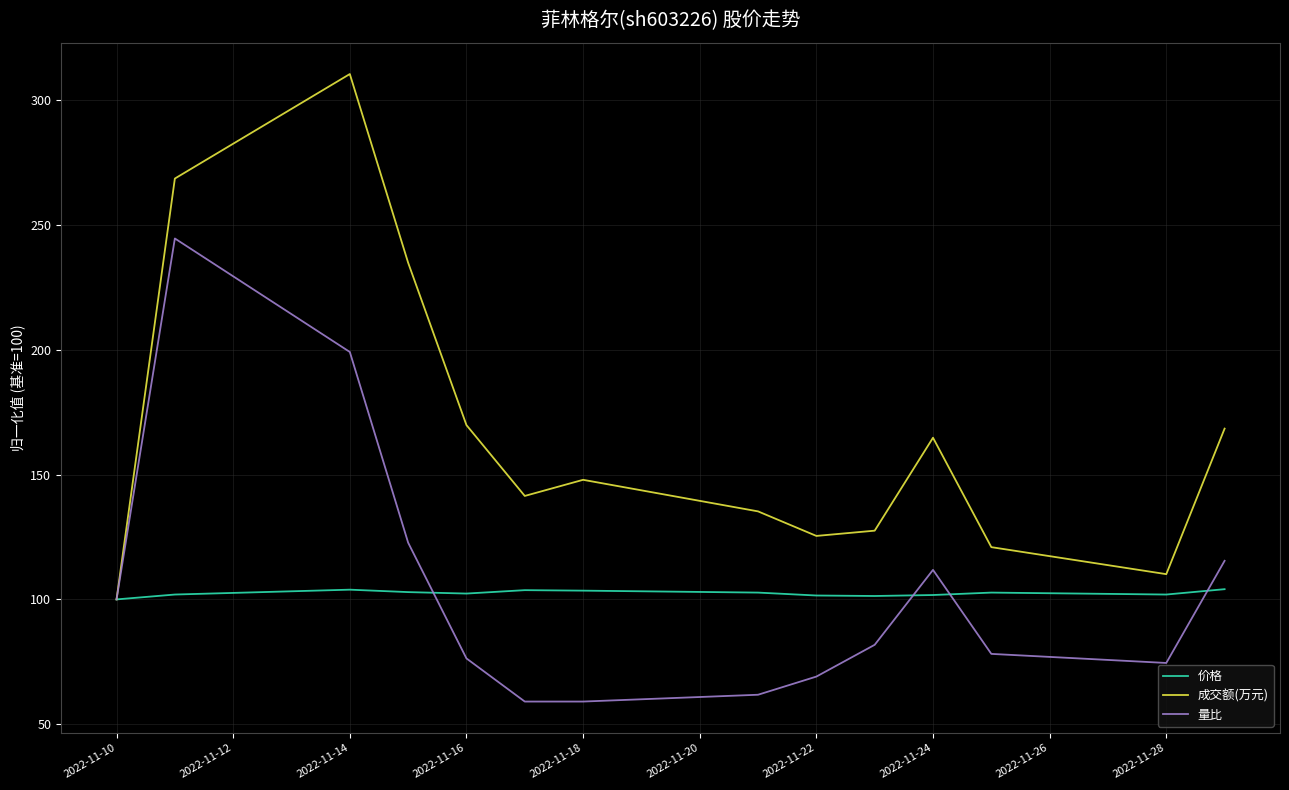

What is the greatest value displayed?

310.4